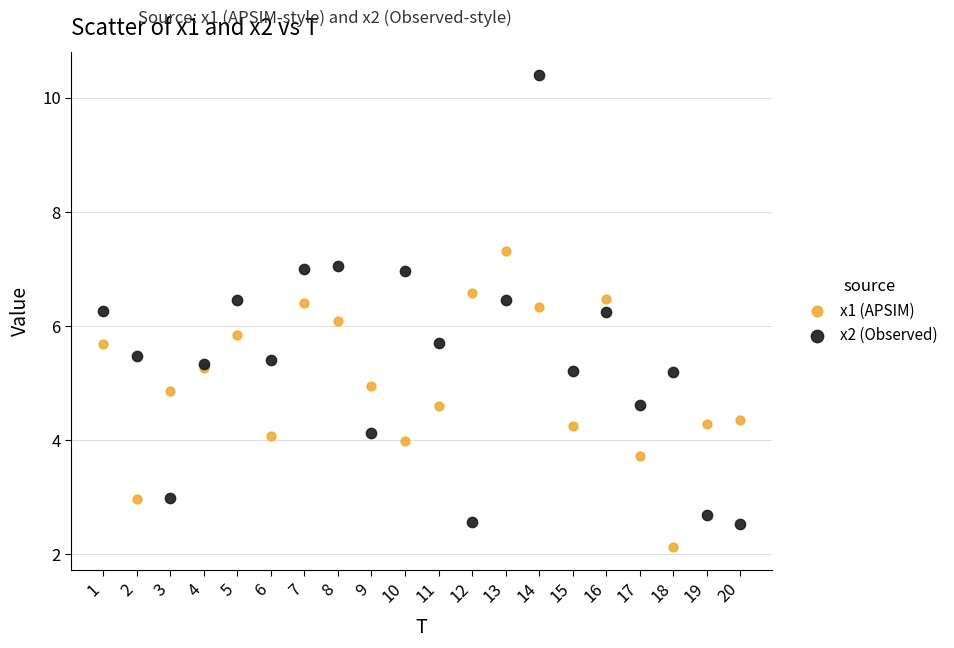

Which series reaches the minimum Y coordinate?

x1 (APSIM)